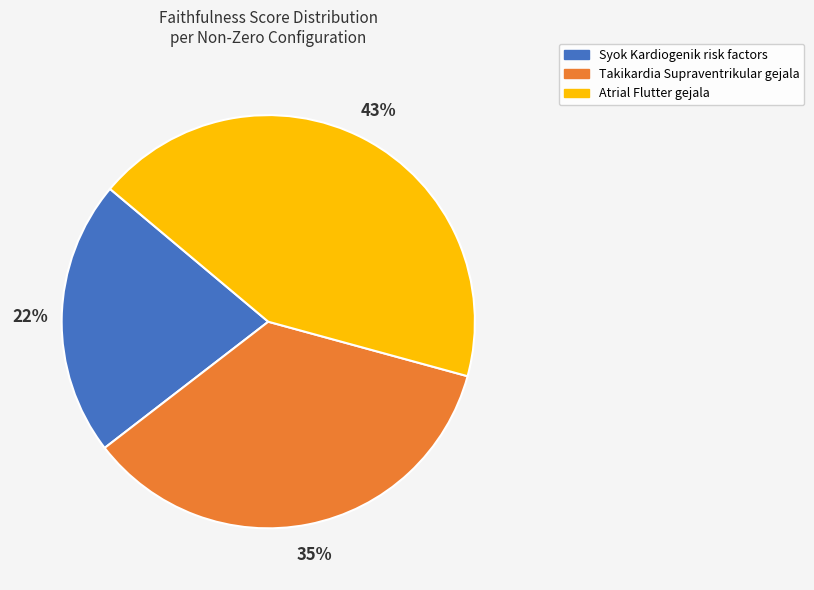

Is there any slice that represents more than half of the pie?

No